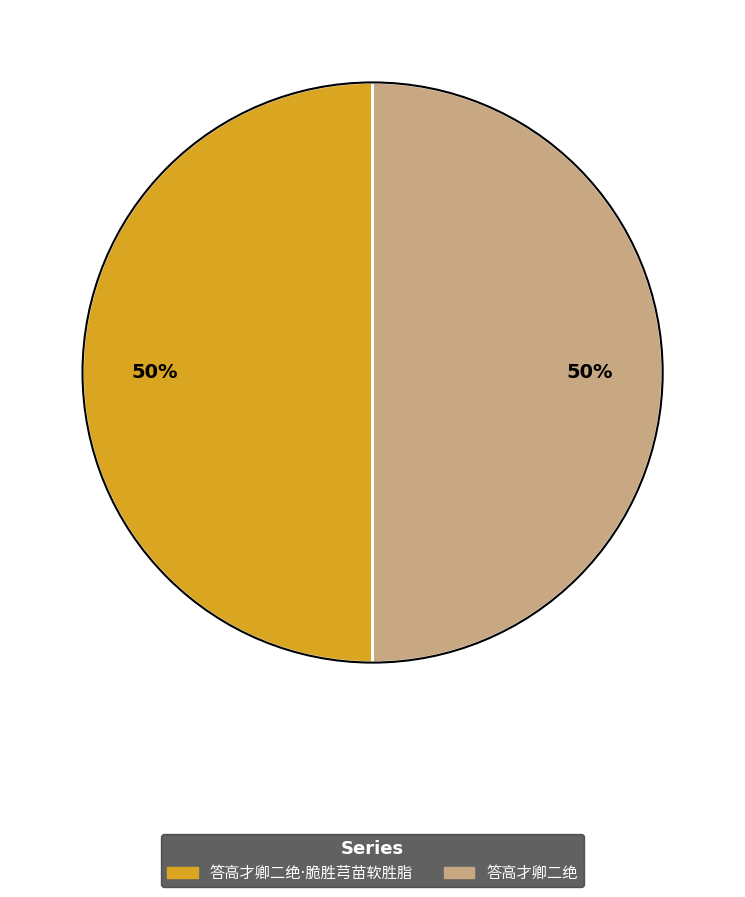

To the nearest percent, what is the average slice percentage?

50%